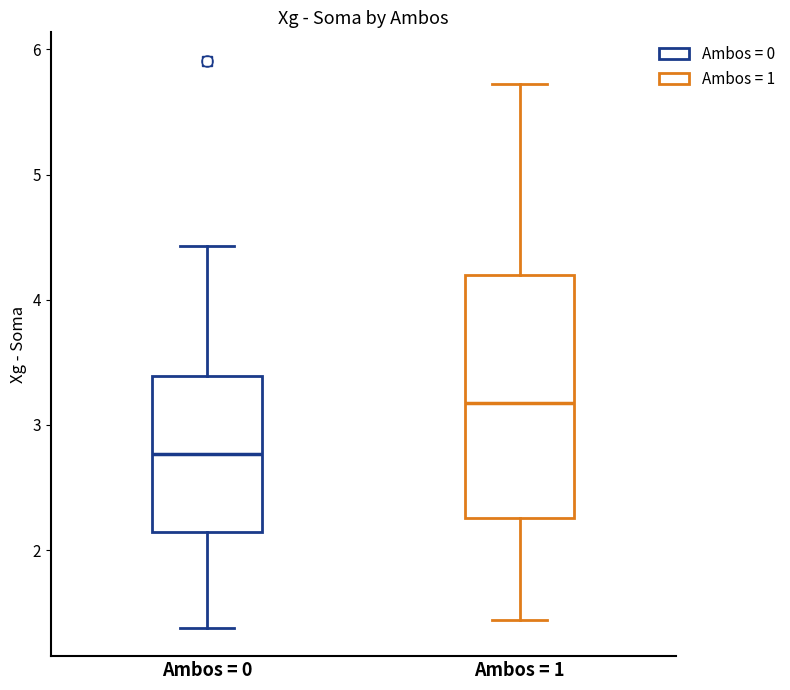

Which box has the lowest median line?

Ambos = 0